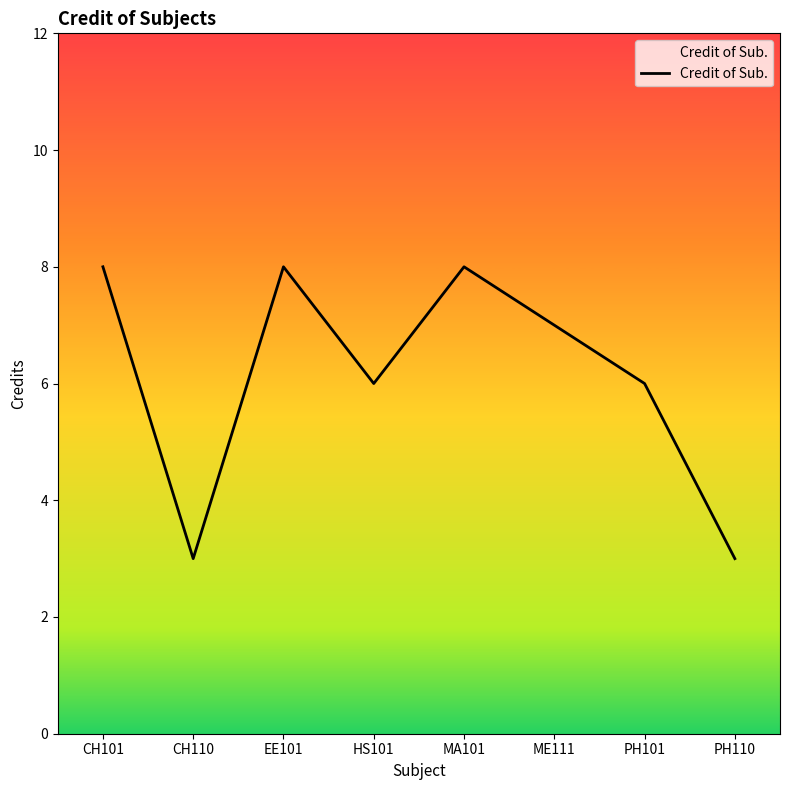

Is it true that the value at HS101 is 3?

False